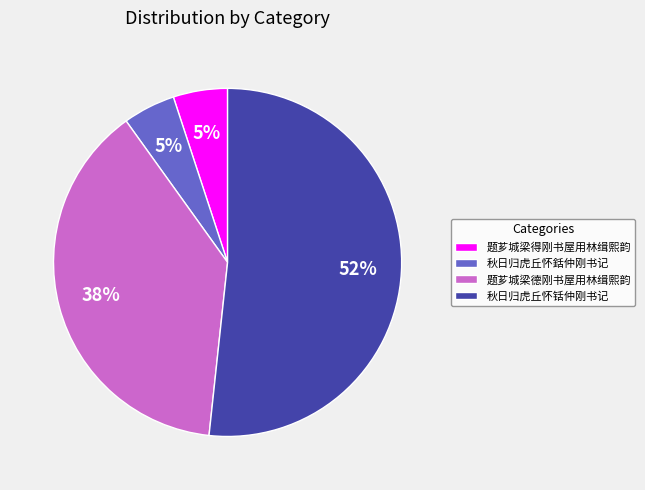

What percentage is the 题芗城梁得刚书屋用林缉熙韵 slice, to the nearest percent?

5%